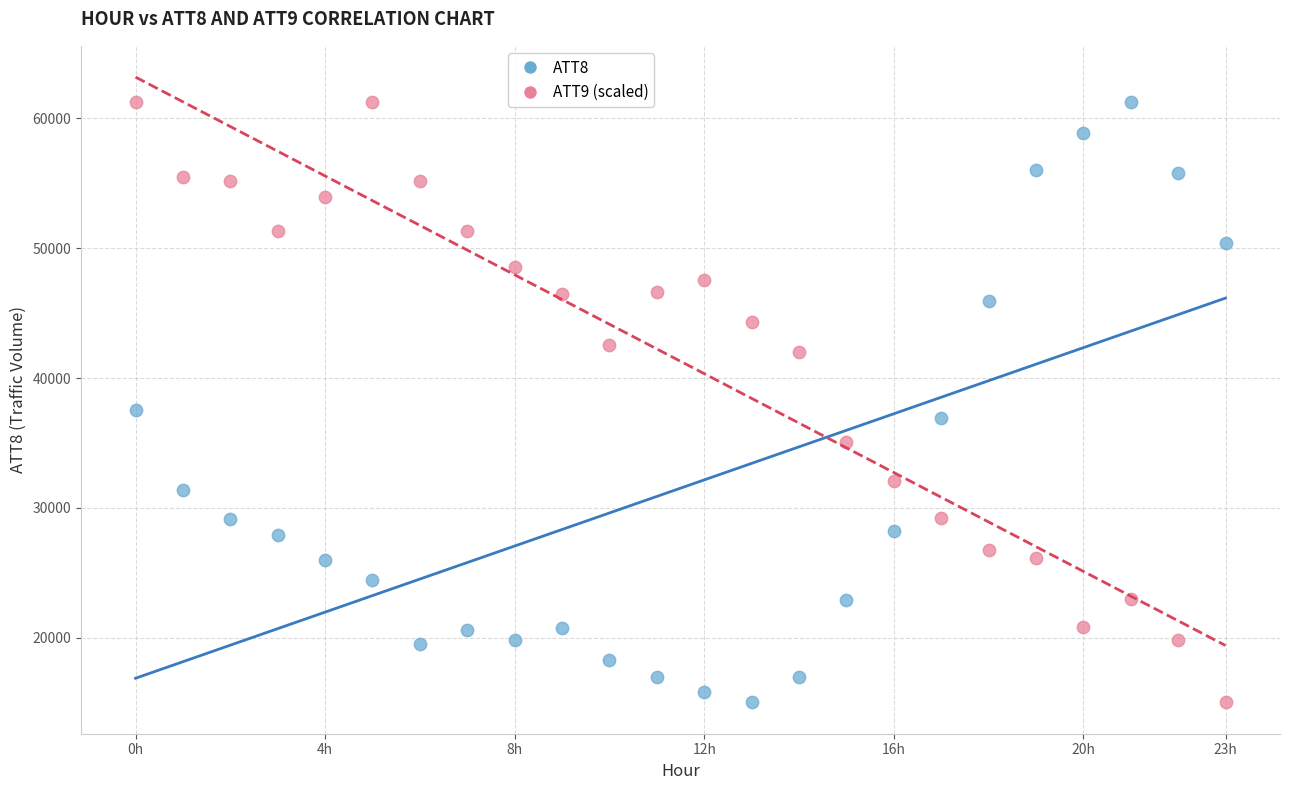

Across all data points, what is the range of Y values (max minus min)?

46300.0